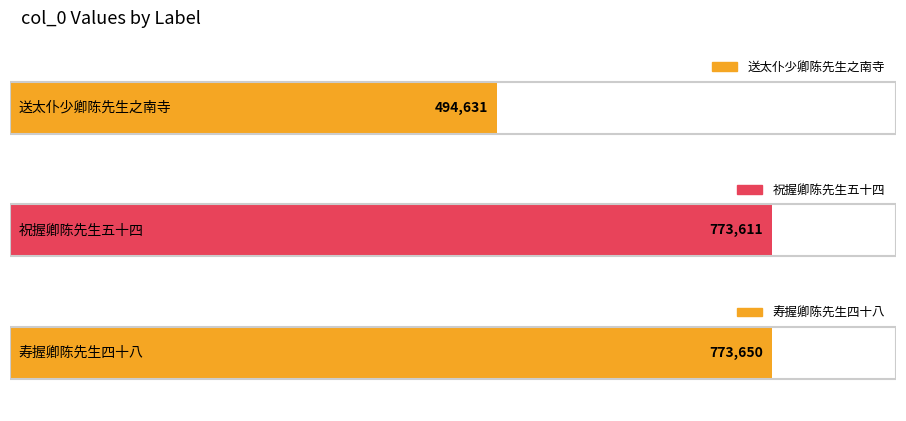

What is the value of the 1st bar from the left?

494631